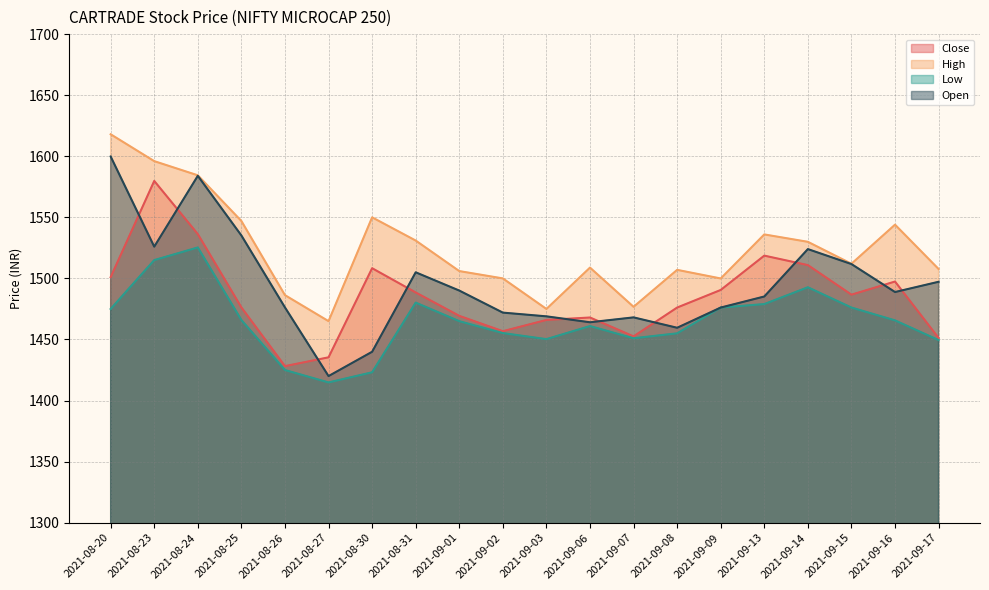

True or false: Low and High intersect in this chart.

False